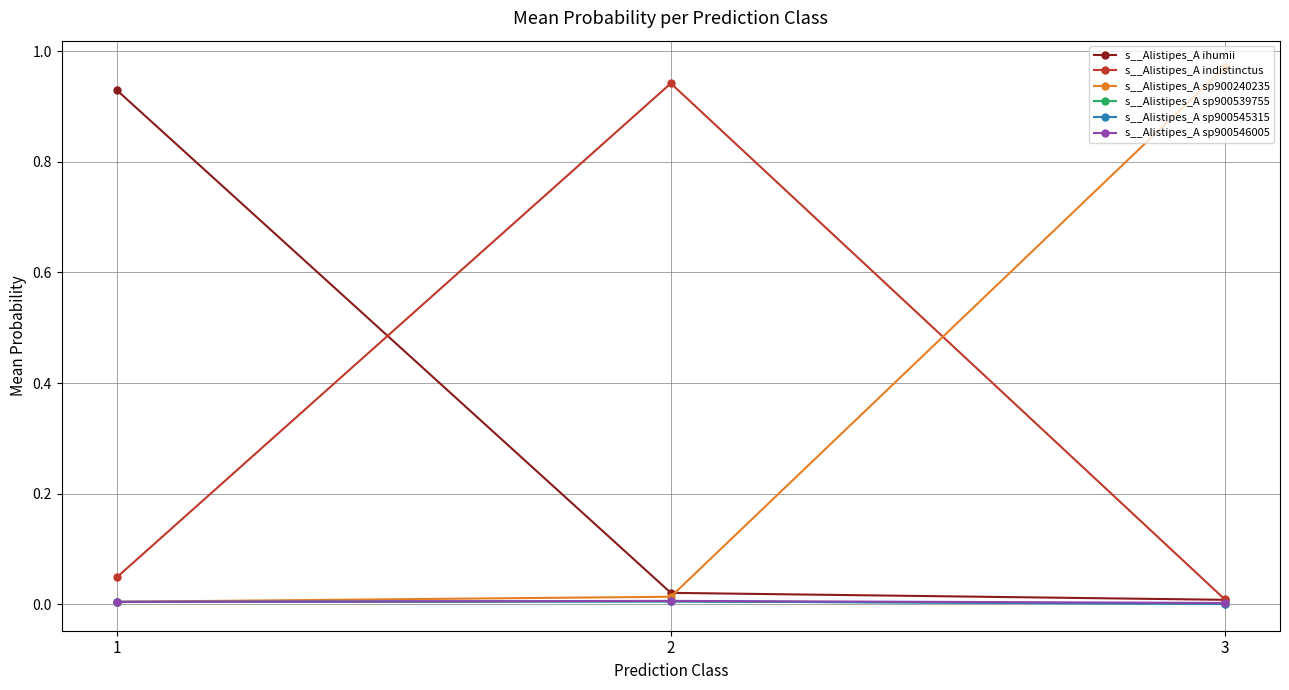

Rank the categories by s__Alistipes_A sp900240235 value from highest to lowest.

3, 2, 1